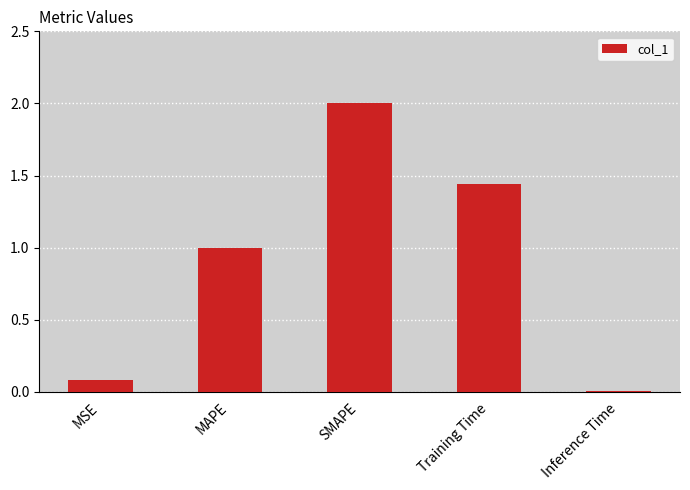

The value at Training Time is 0.4. True or false?

False